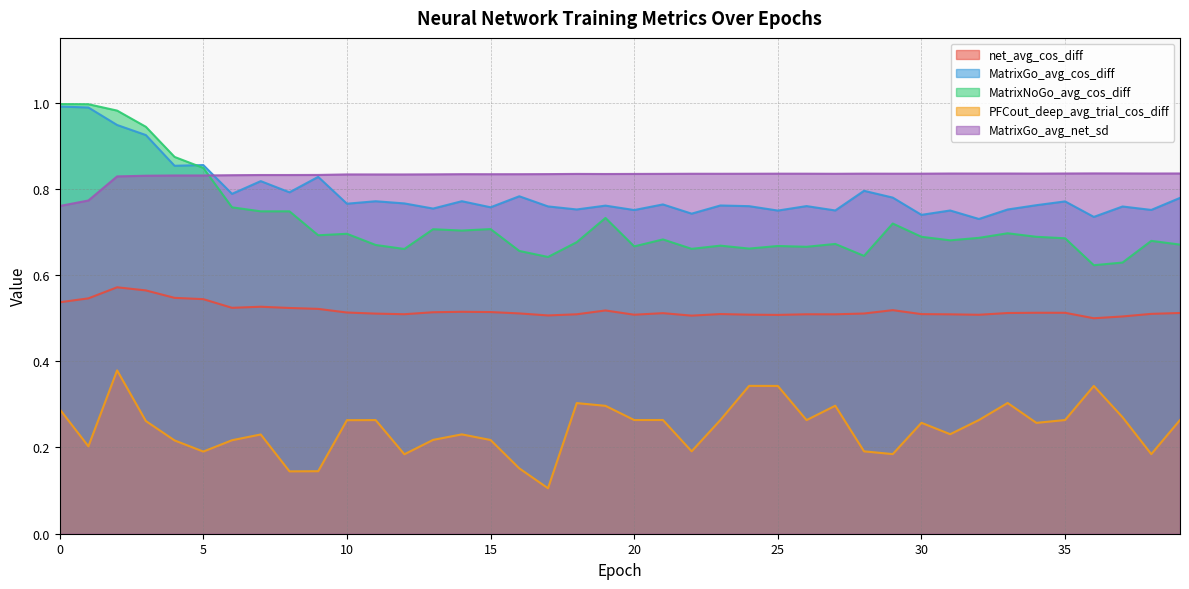

How many lines are shown in the chart?

5